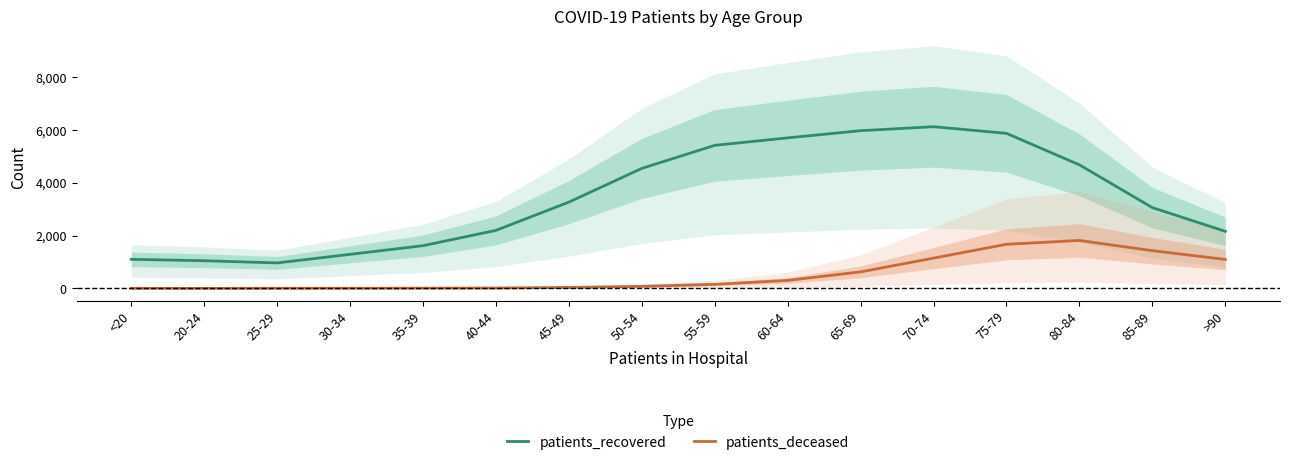

What are all the series names shown in the legend?

patients_recovered, patients_deceased